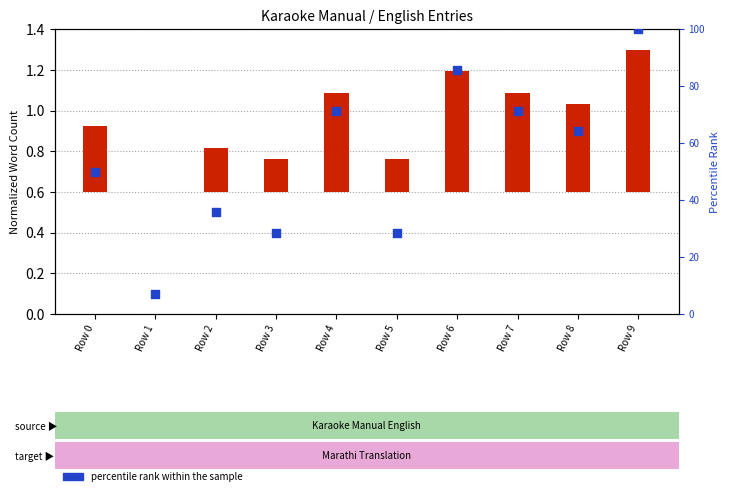

Which series reaches the maximum Y coordinate?

percentile rank within the sample